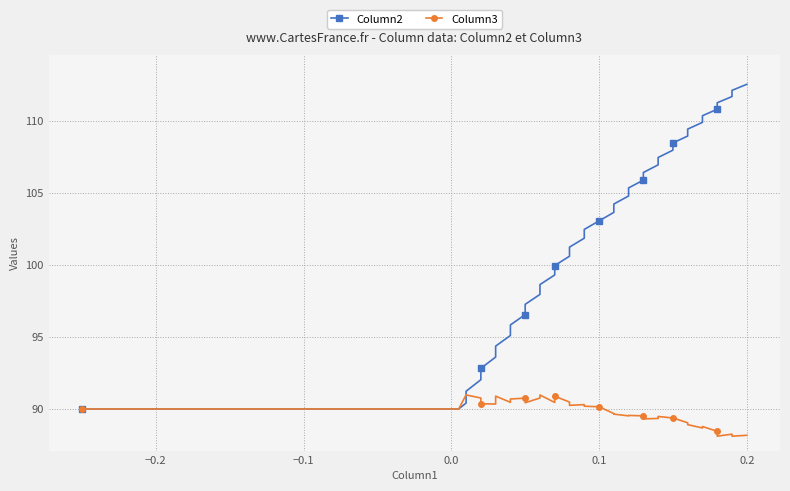

How many lines are shown in the chart?

2